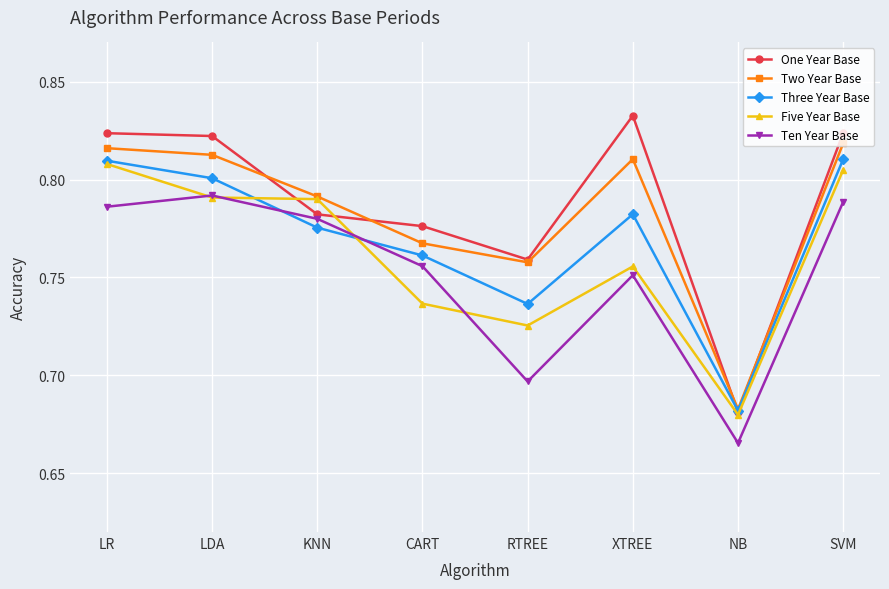

In Ten Year Base, how many points are higher than both neighbors (excluding endpoints)?

2